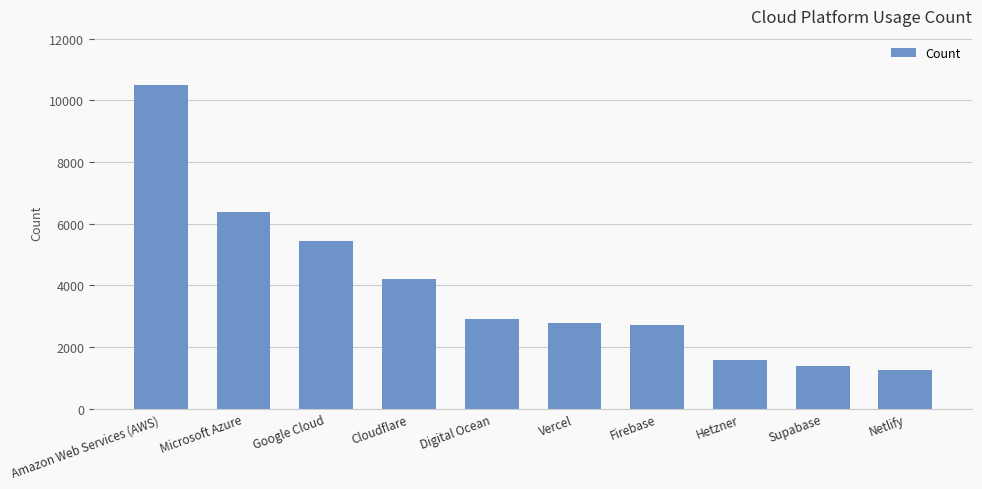

Read the value at Netlify, to the nearest 10.

1270